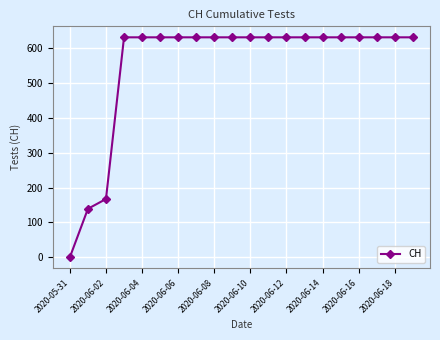

Is this an area chart (filled region under the line)?

No